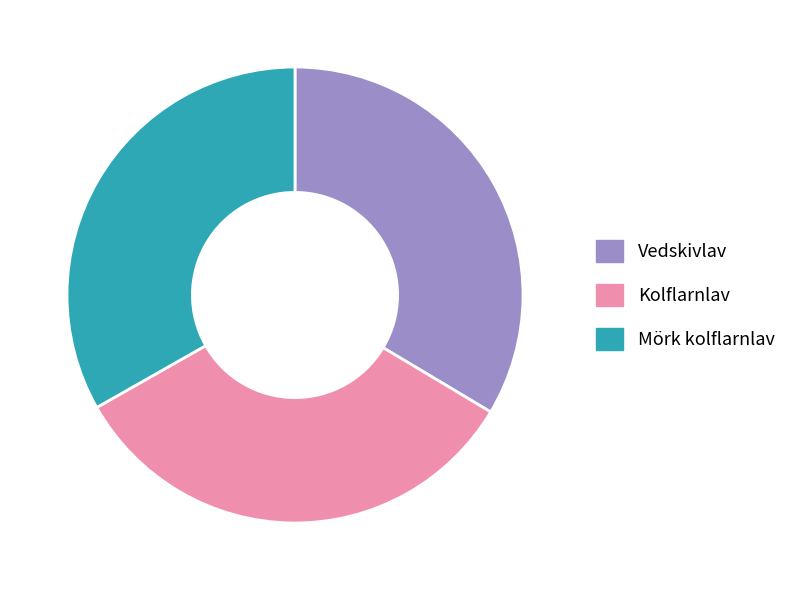

Is it true that Vedskivlav is 21% of the pie?

False